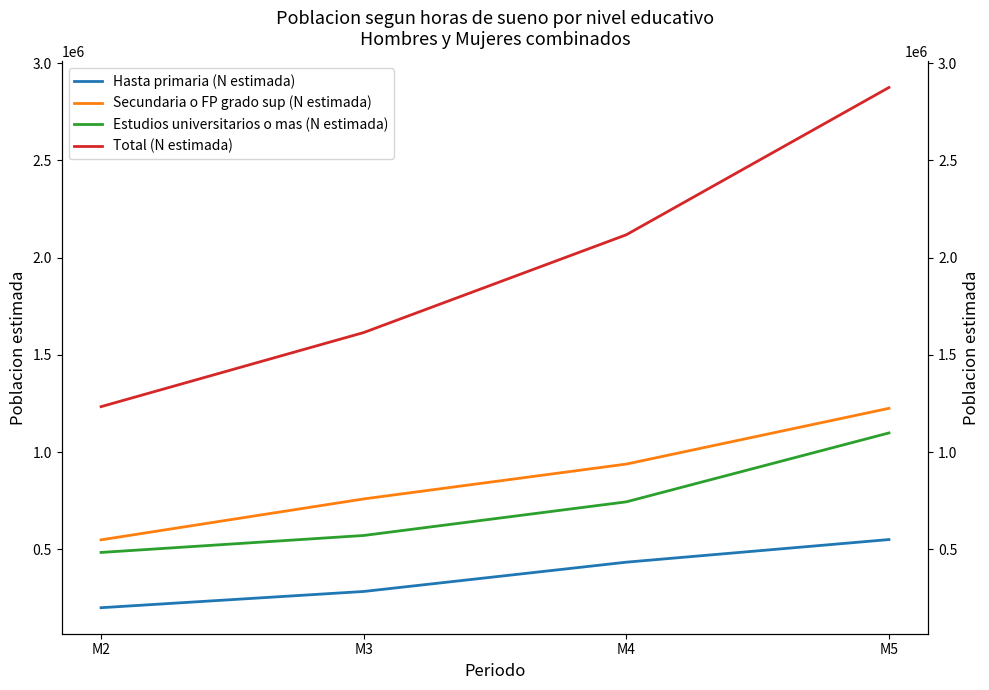

List the series in order of their peak value, highest first.

Total (N estimada), Secundaria o FP grado sup (N estimada), Estudios universitarios o mas (N estimada), Hasta primaria (N estimada)